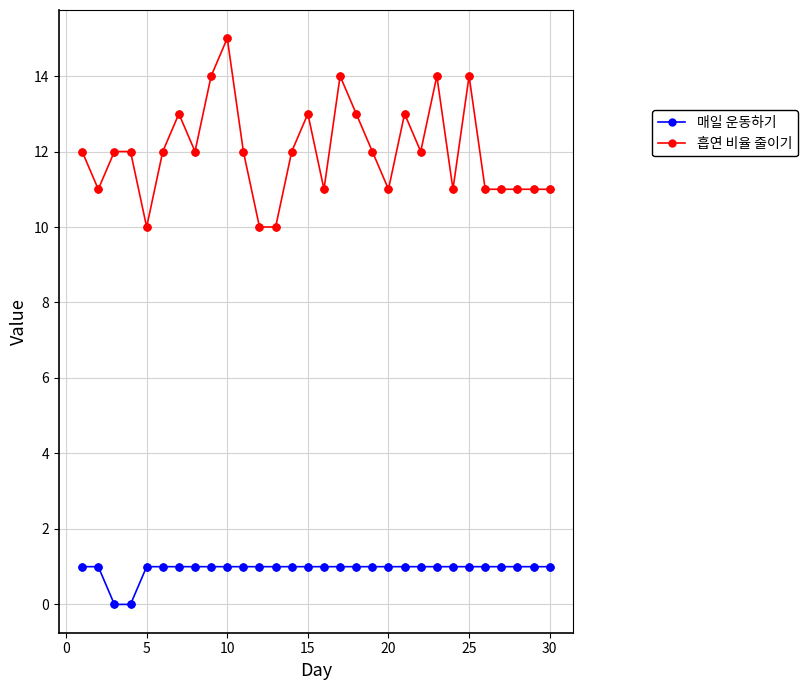

What are all the series names shown in the legend?

매일 운동하기, 흡연 비율 줄이기